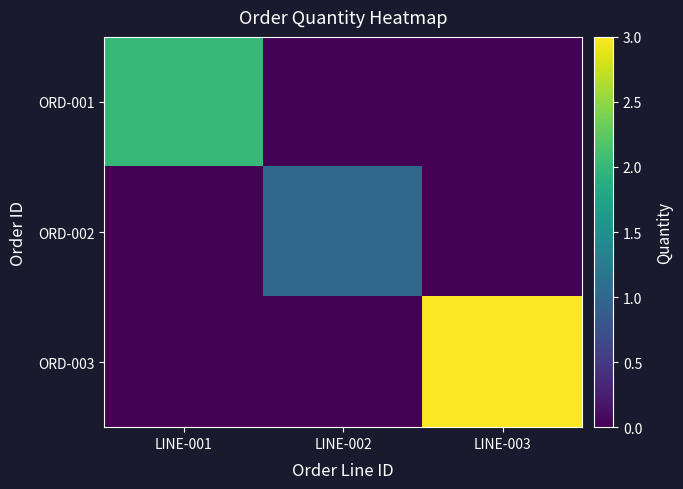

Reading right to left, extract all data points from this chart.

ORD-001: LINE-003=0	LINE-002=0	LINE-001=2
ORD-002: LINE-003=0	LINE-002=1	LINE-001=0
ORD-003: LINE-003=3	LINE-002=0	LINE-001=0